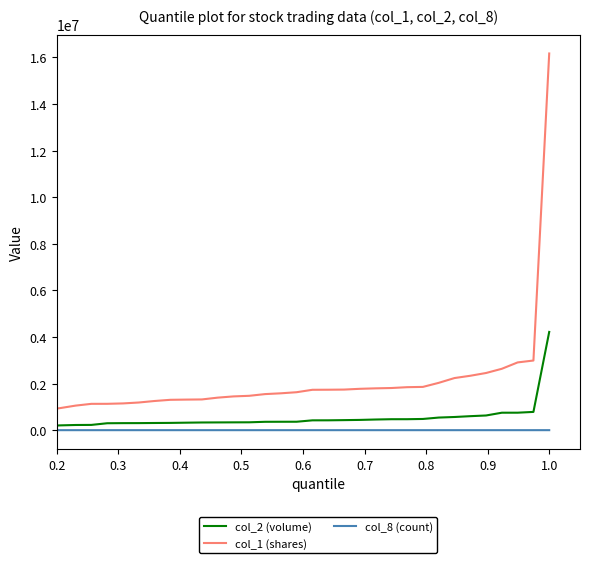

Rank the series by their maximum value, from lowest to highest.

col_8 (count), col_2 (volume), col_1 (shares)